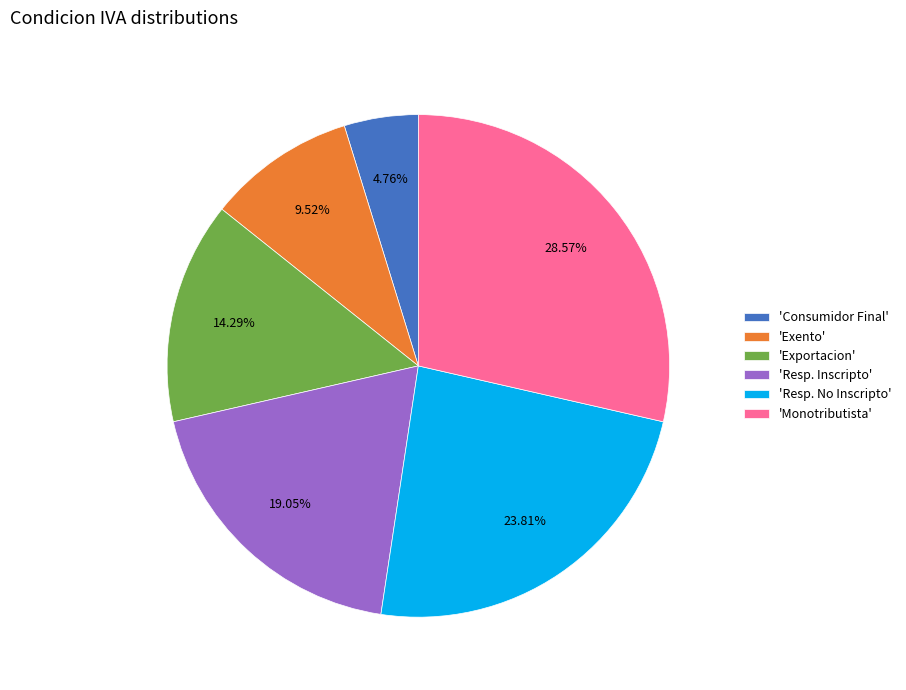

Which slice is the smallest?

'Consumidor Final'